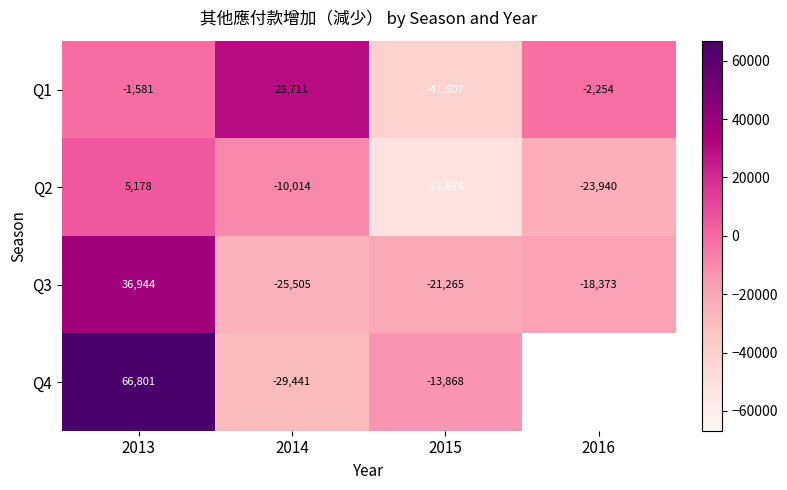

What is the sum of all Q1 values?

-15631